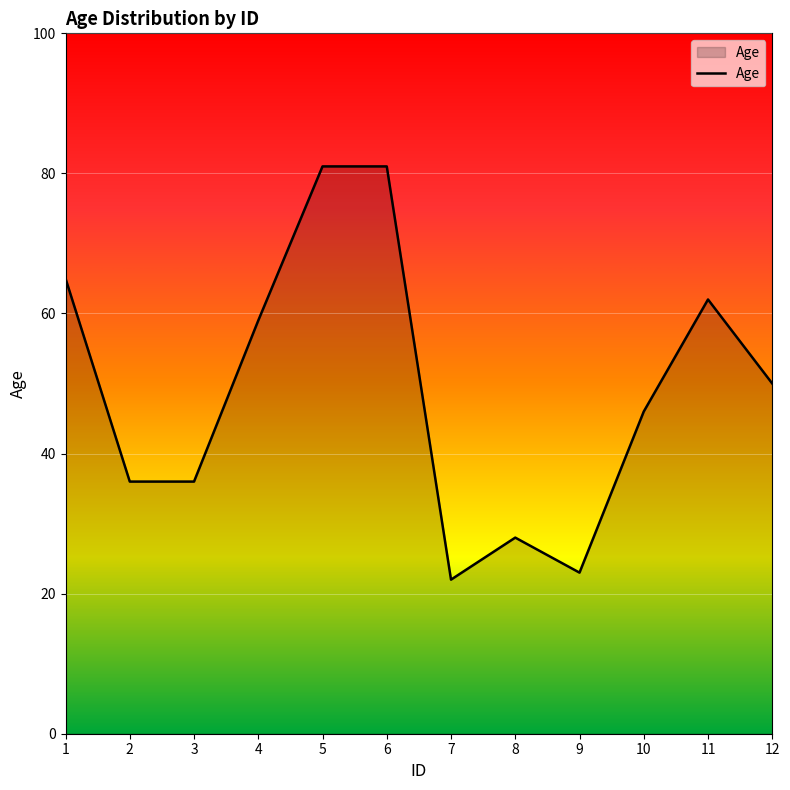

Where is the data nearest to the value 51?

12